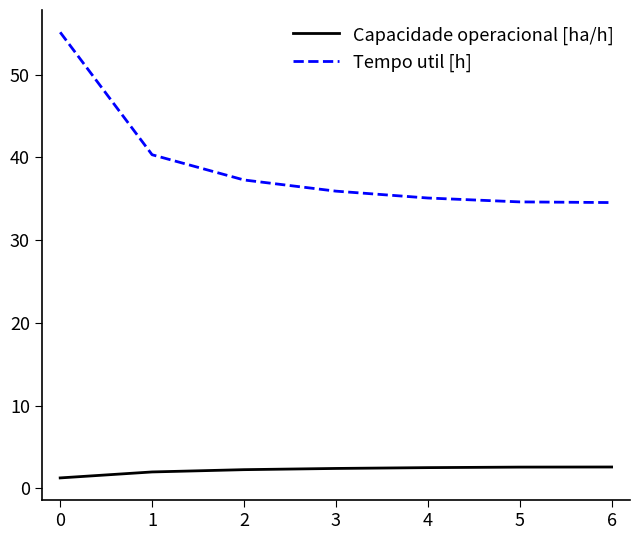

What is the difference between the second highest and minimum values in the Capacidade operacional [ha/h] series?

1.3